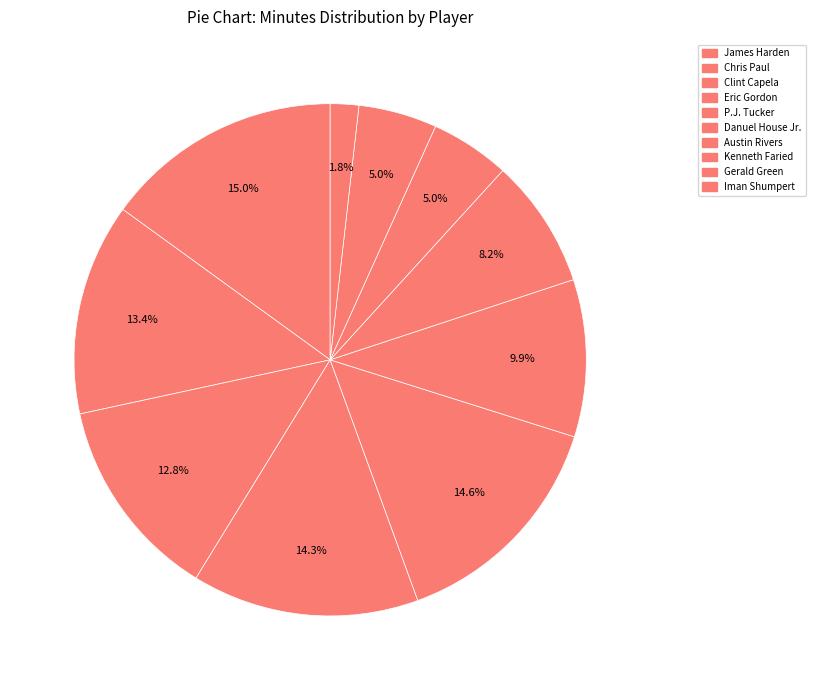

Count the number of slices in the pie.

10